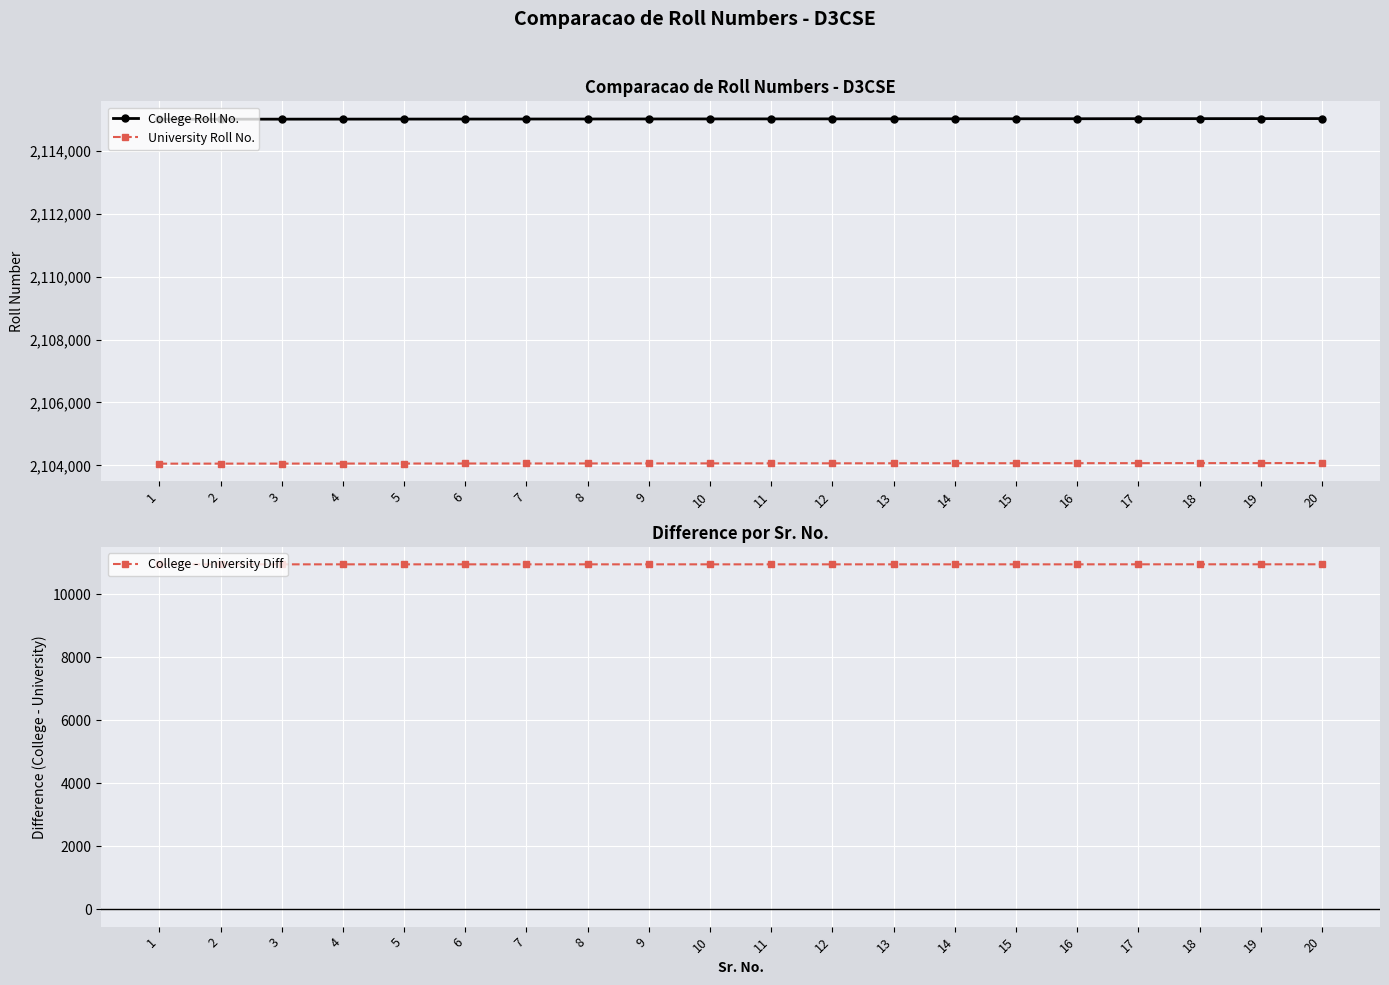

What is the total value across all series at 14?

4230028